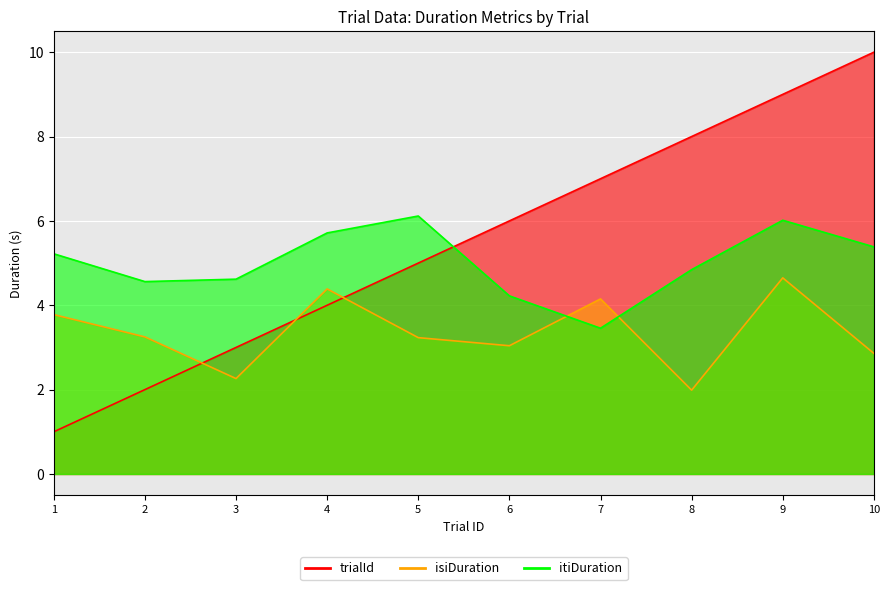

At which category is the sum across all series the highest?

9